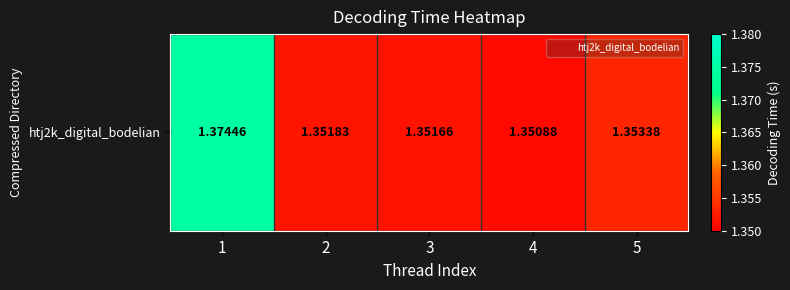

Reading right to left, what are all the values shown in this chart?

5=1.4	4=1.4	3=1.4	2=1.4	1=1.4